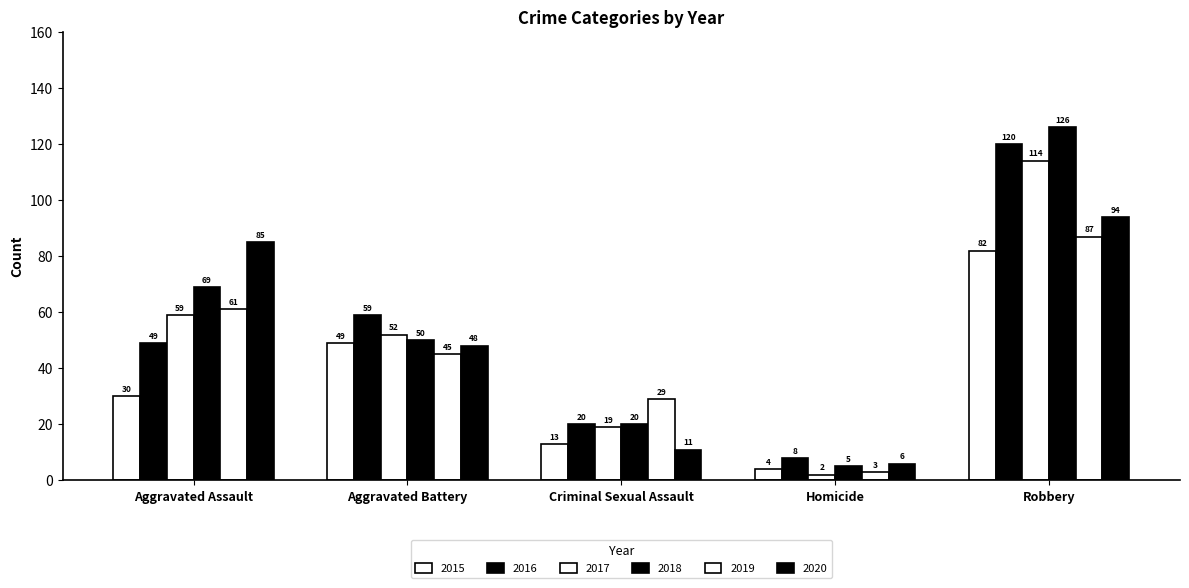

What is the sum of all 2019 values?

225